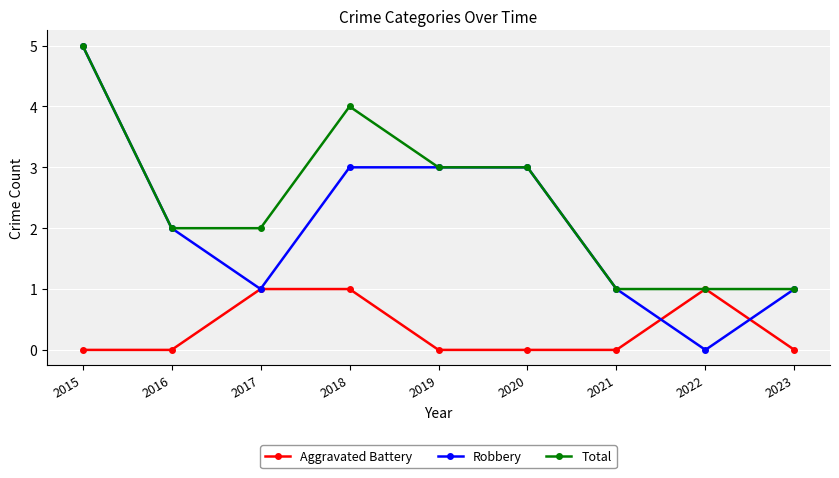

Reading right to left, what are all the values shown in this chart?

Aggravated Battery: 0	1	0	0	0	1	1	0	0
Robbery: 1	0	1	3	3	3	1	2	5
Total: 1	1	1	3	3	4	2	2	5